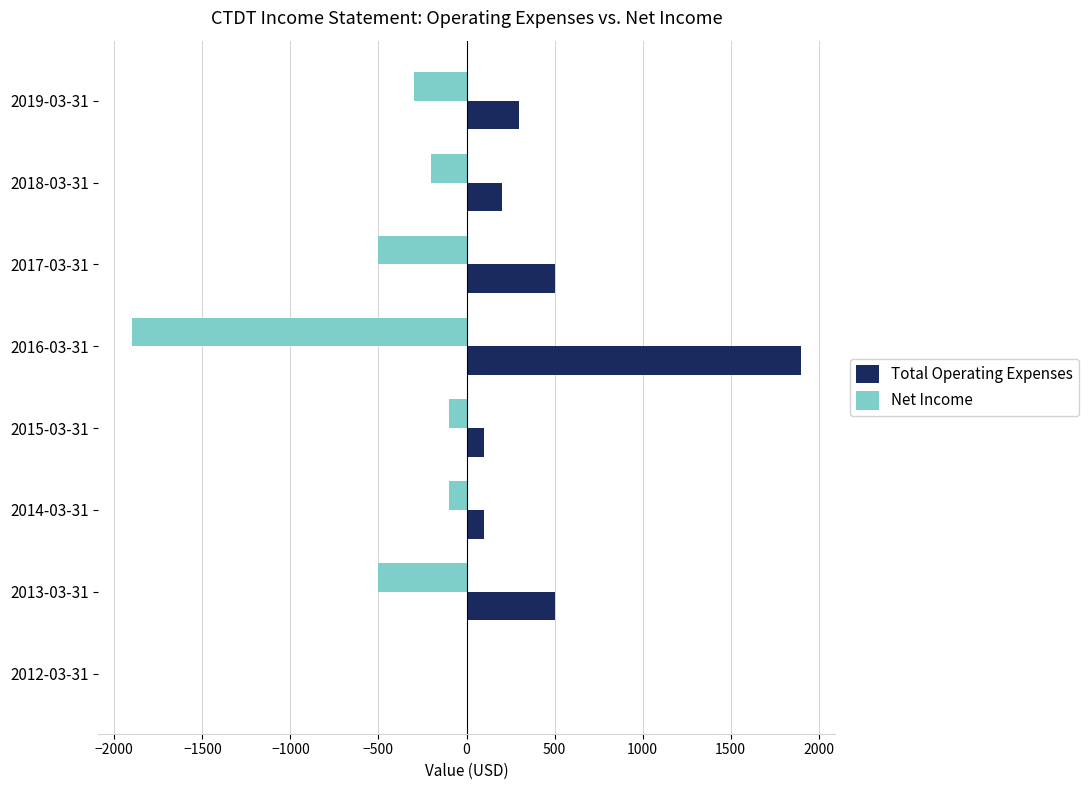

Which category has the highest value across all series?

2016-03-31